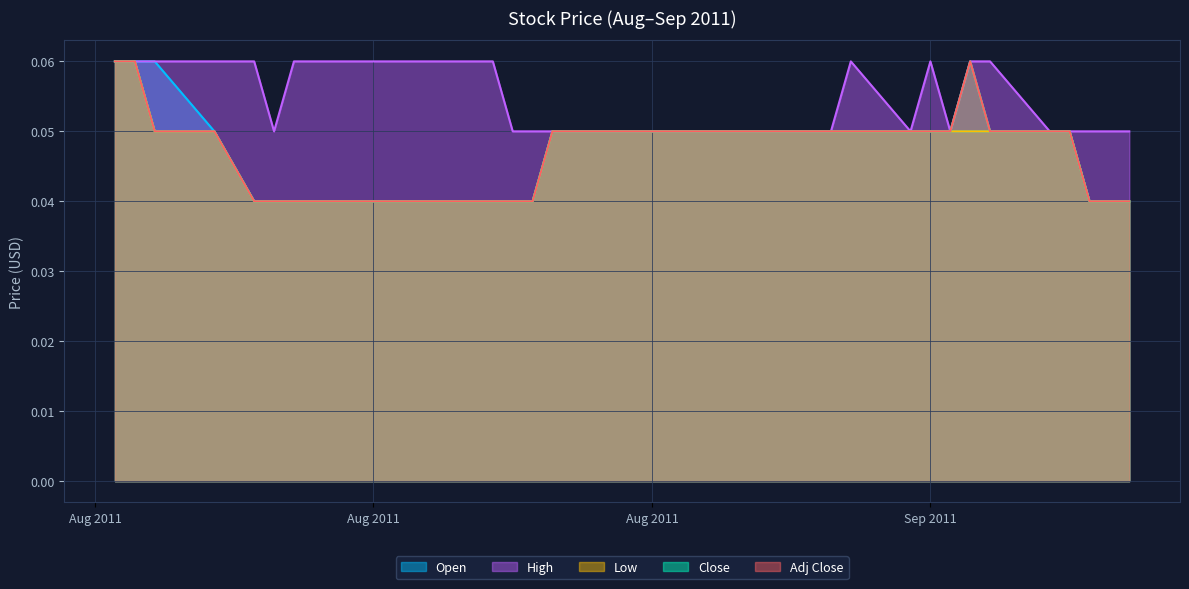

What is the label of the 30th point from the right?

2011-08-12